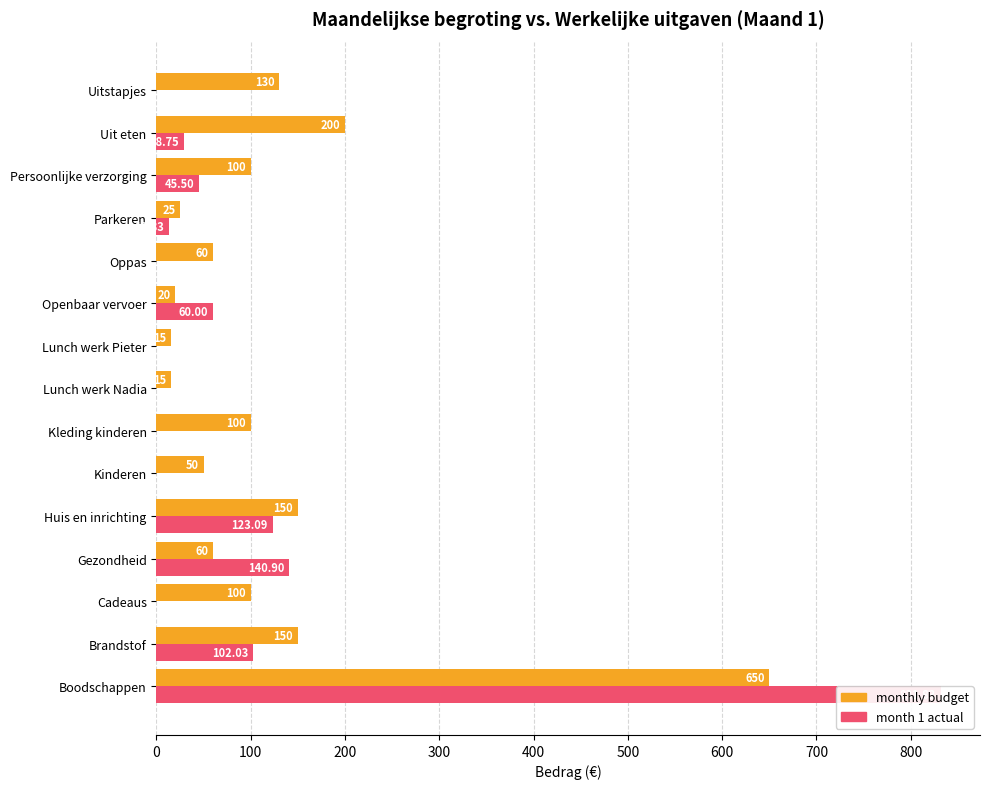

What is the average value of the month 1 actual series?

89.7